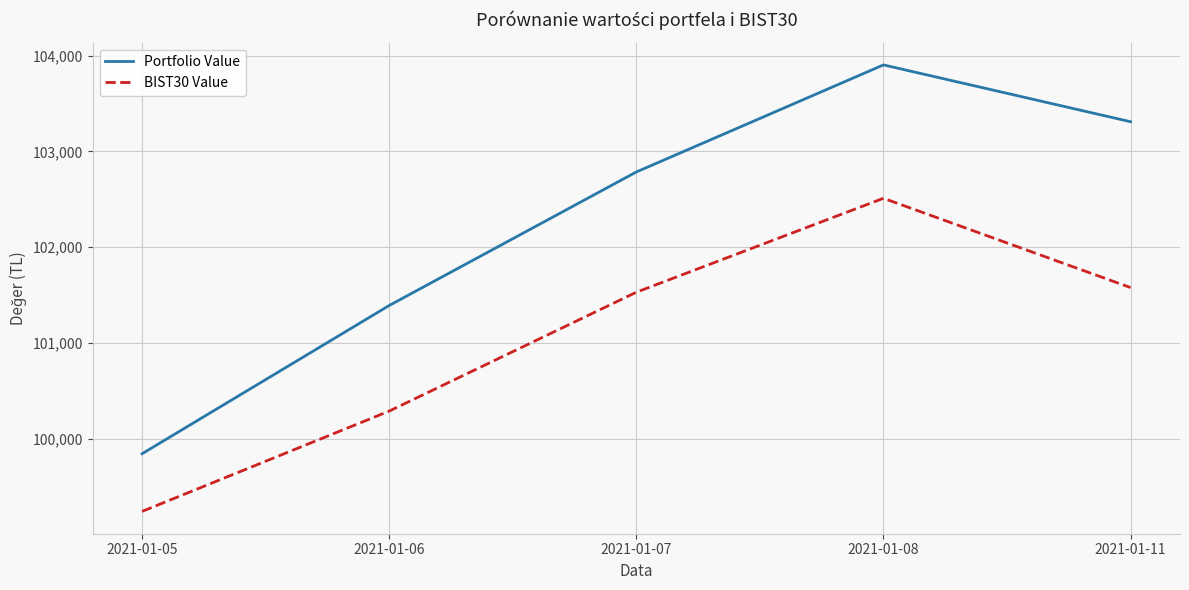

True or false: BIST30 Value and Portfolio Value cross at least once.

False